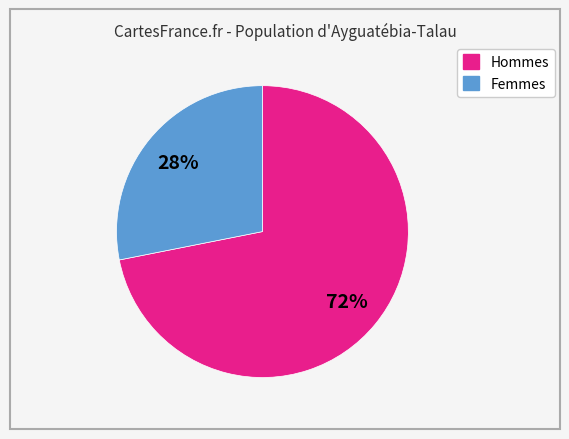

To the nearest percent, what is the difference between the largest and smallest slice percentages?

44%